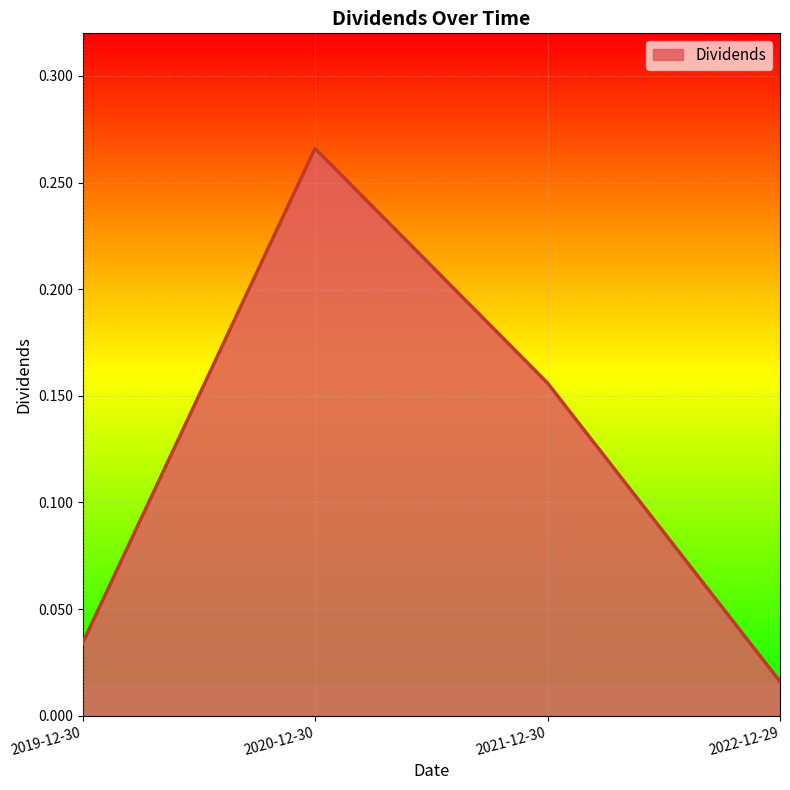

What position from the left is 2020-12-30?

2